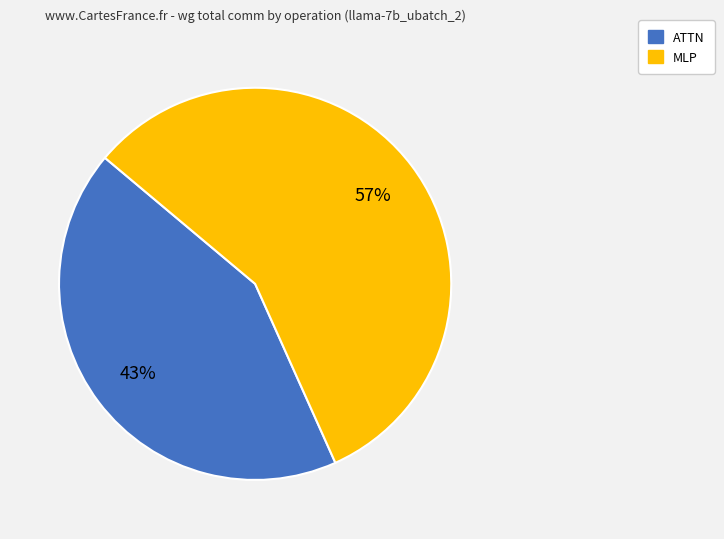

Is there a majority slice in this chart?

Yes